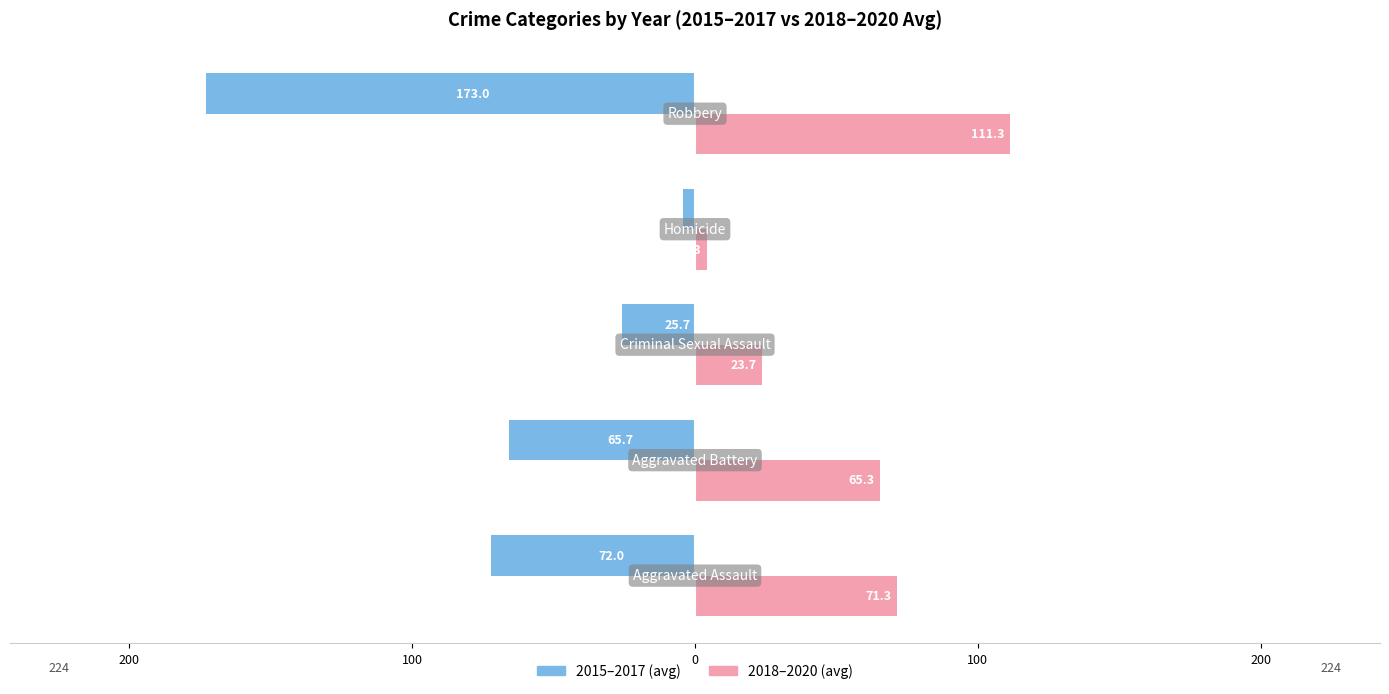

What are all the series names shown in the legend?

2015–2017 (avg), 2018–2020 (avg)